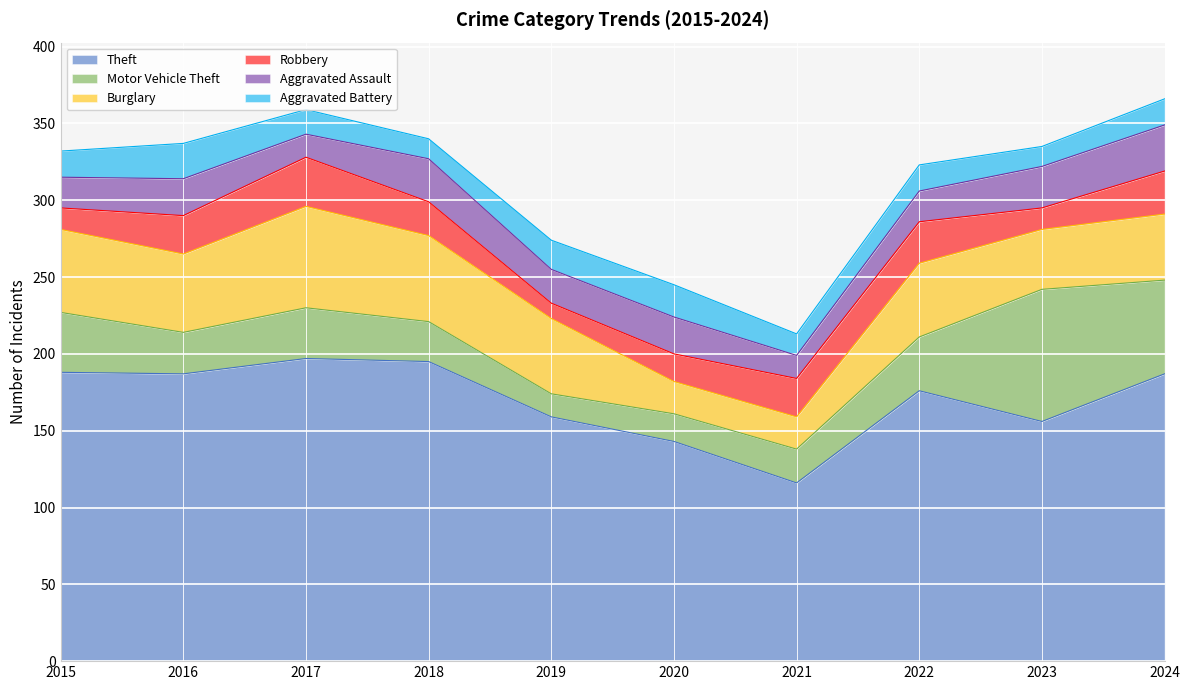

What is the difference between the maximum and minimum values in the Motor Vehicle Theft series?

71